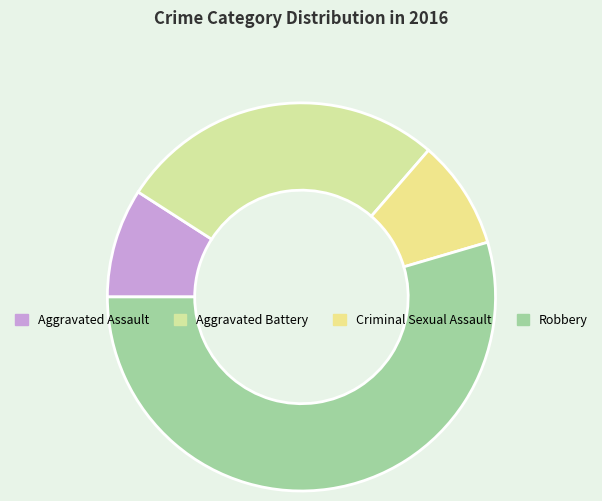

How many slices are in this pie chart?

4